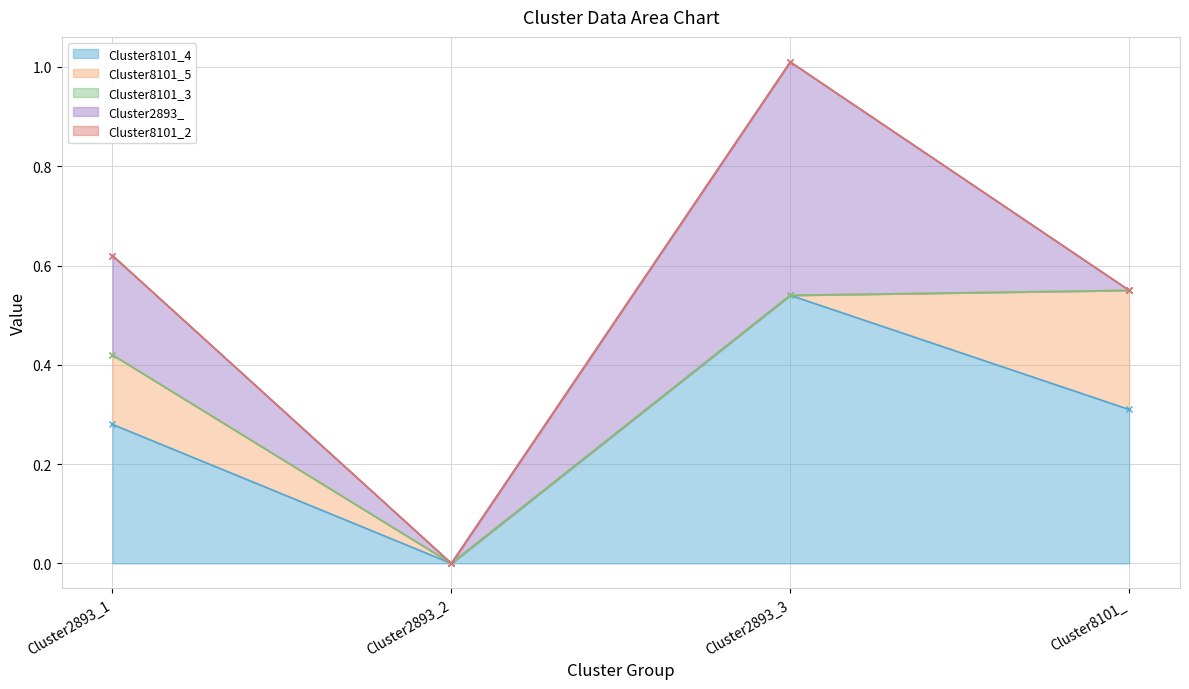

At which label does Cluster8101_3 reach its peak?

Cluster2893_1